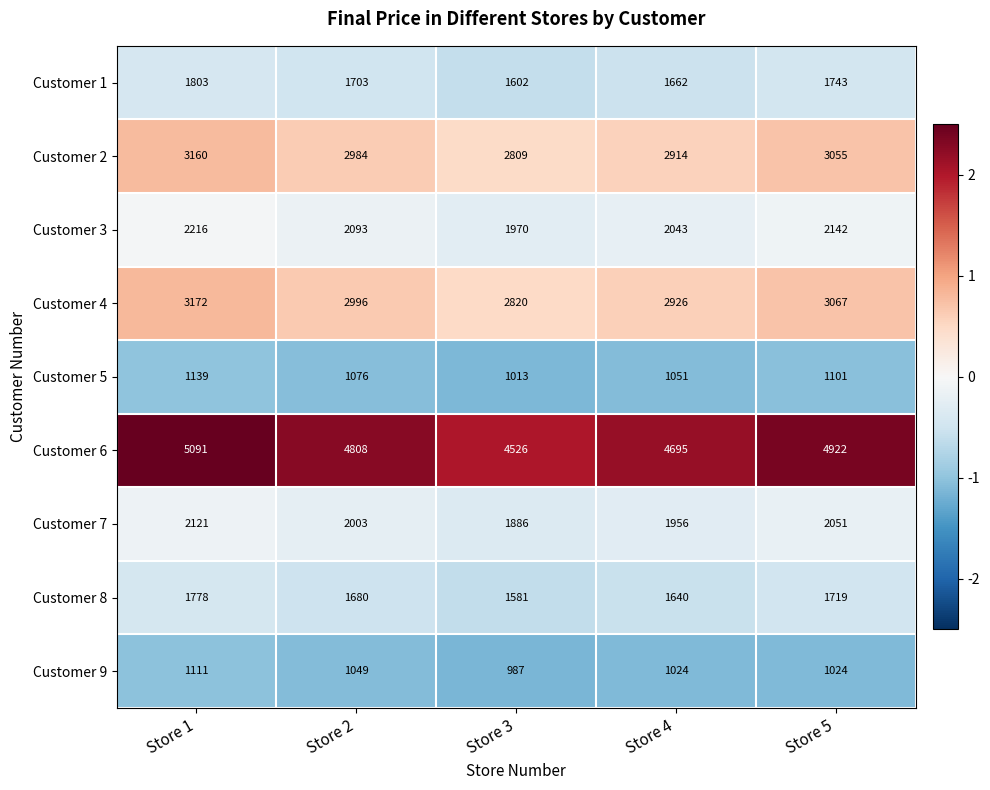

The Customer 8 series shows 461 at Store 5. True or false?

False